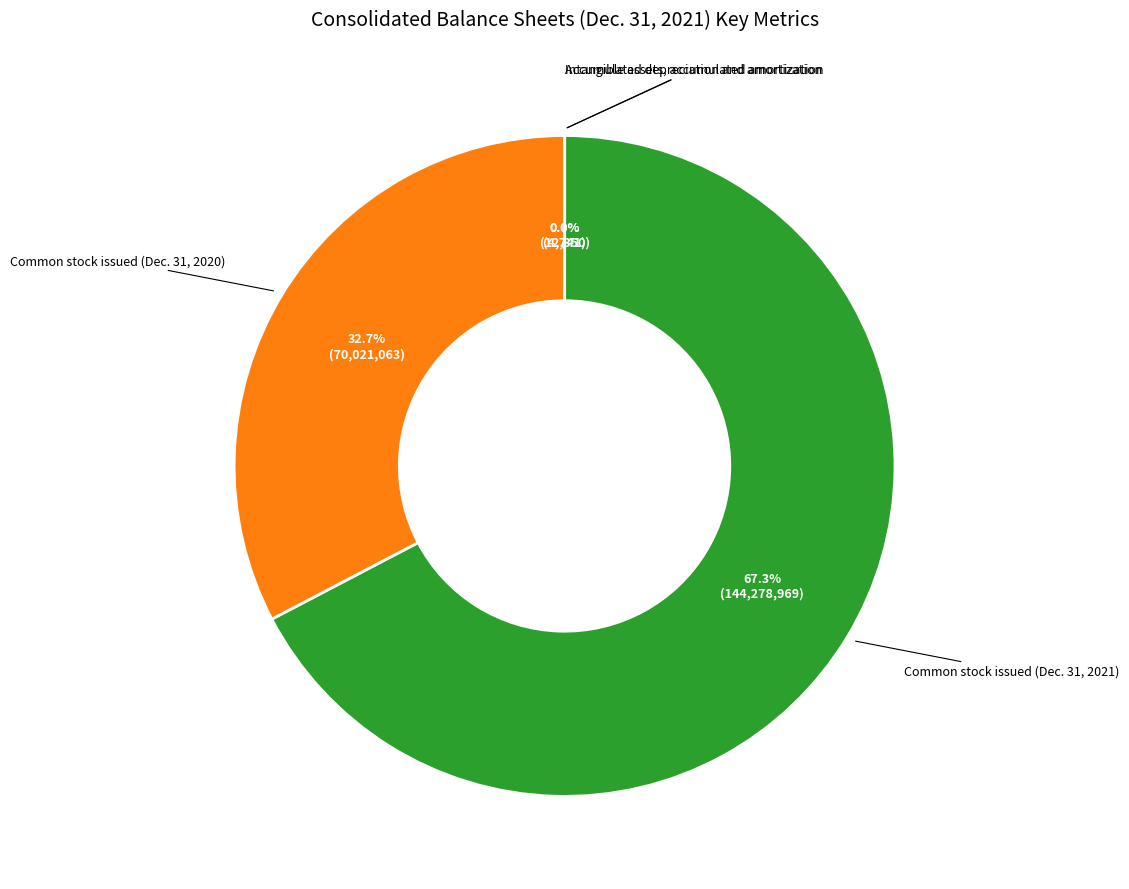

Does any single category account for the majority?

Yes